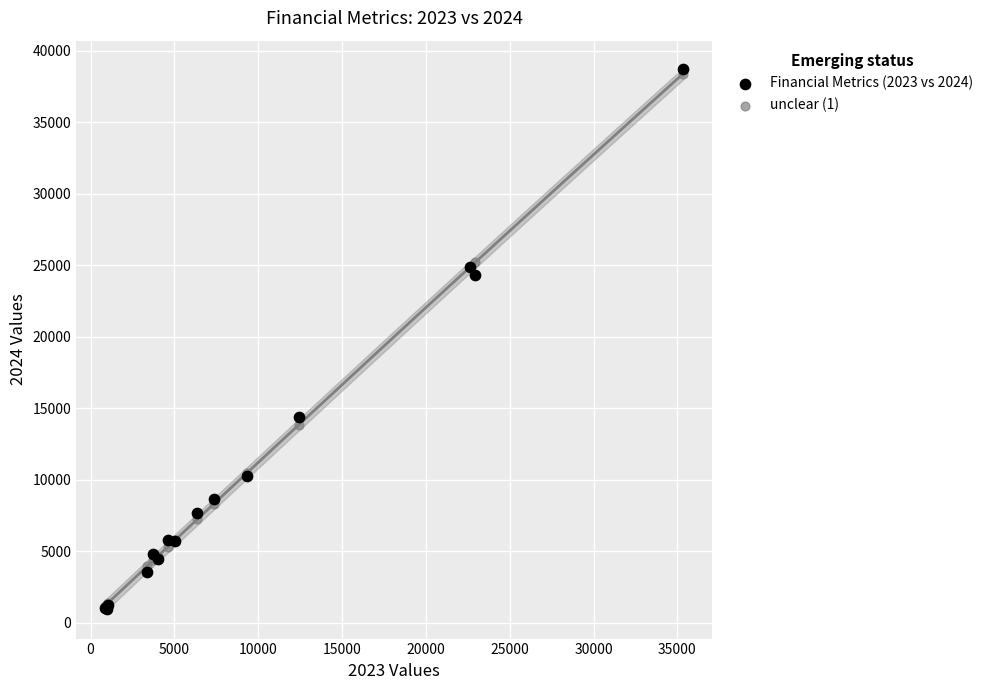

Across all series, what Y value is closest to 19832?

24308.0